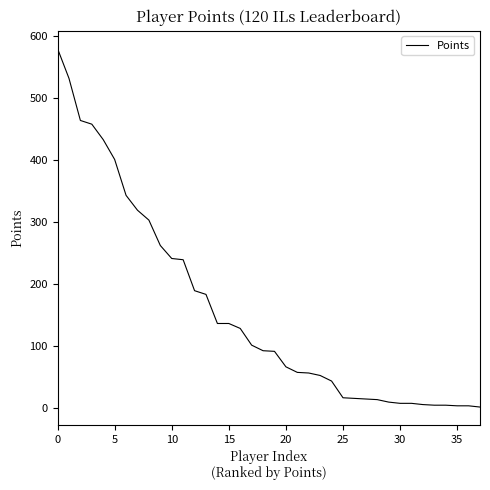

What is the greatest value displayed?

580